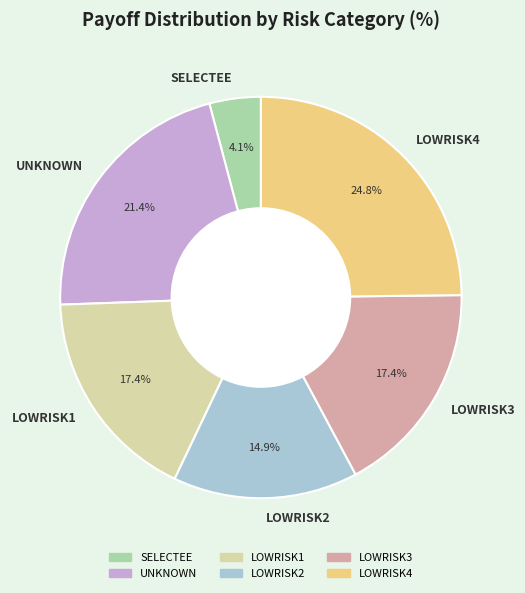

How many segments does this pie chart have?

6